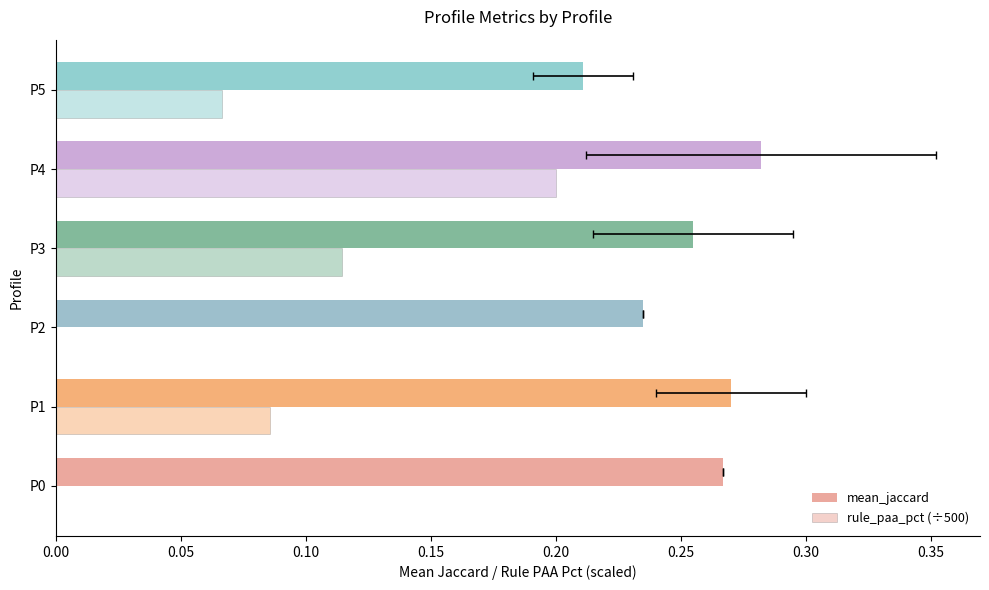

How many series are shown in this chart?

2